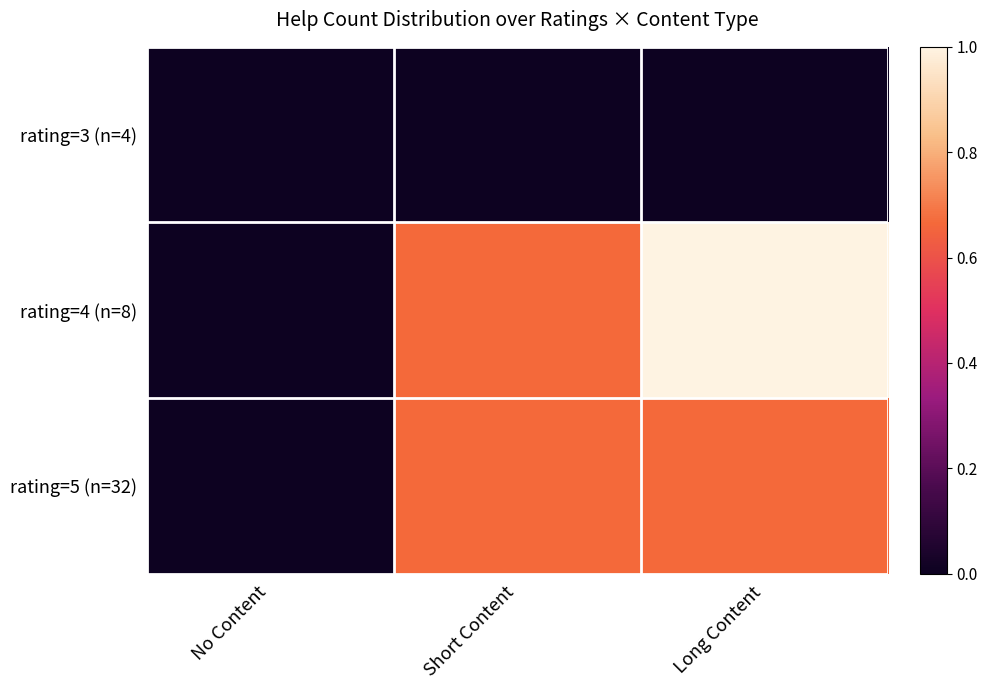

Rank the series by their maximum value, from highest to lowest.

rating=4 (n=8), rating=5 (n=32), rating=3 (n=4)